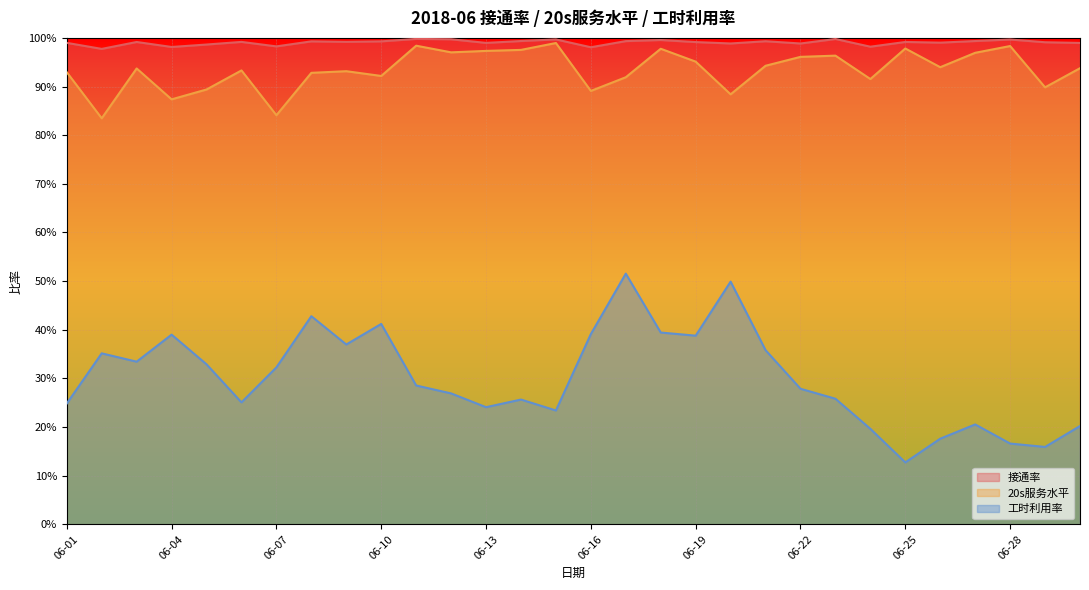

Read the 工时利用率 value at 06-25.

0.1